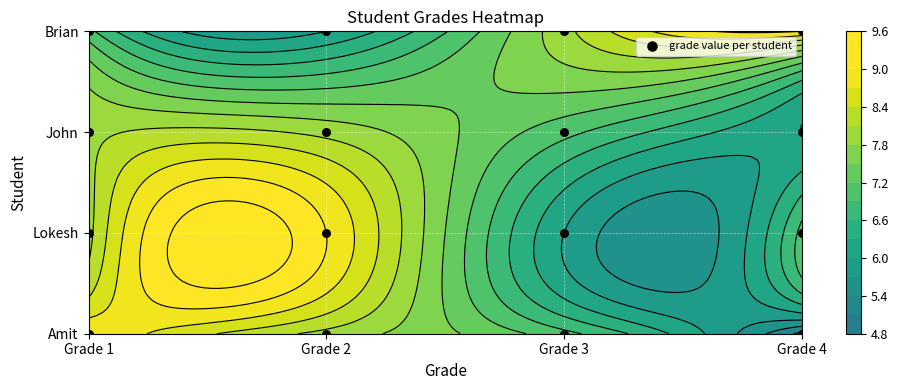

The value at Grade 2 is 2. True or false?

False